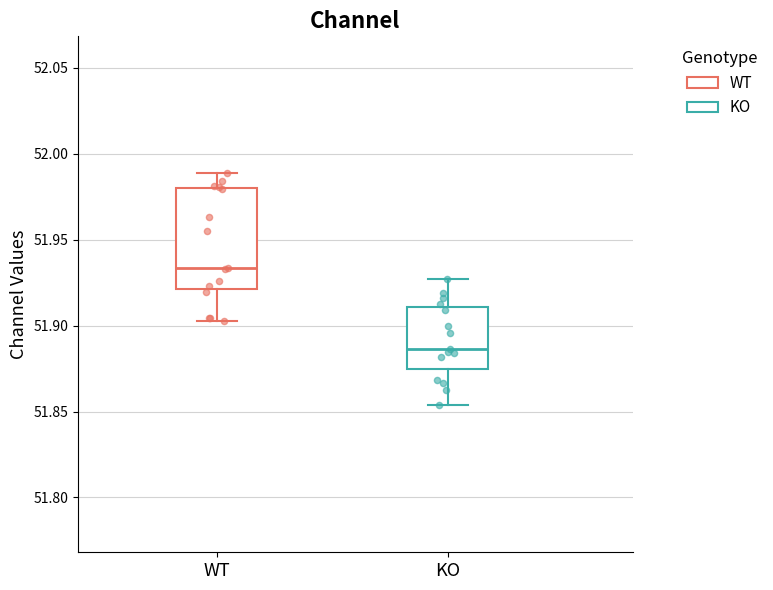

Where is the lower edge of the box for WT on the y-axis? The values are not printed on the chart, so give them approximately, as read against the axis.

51.920